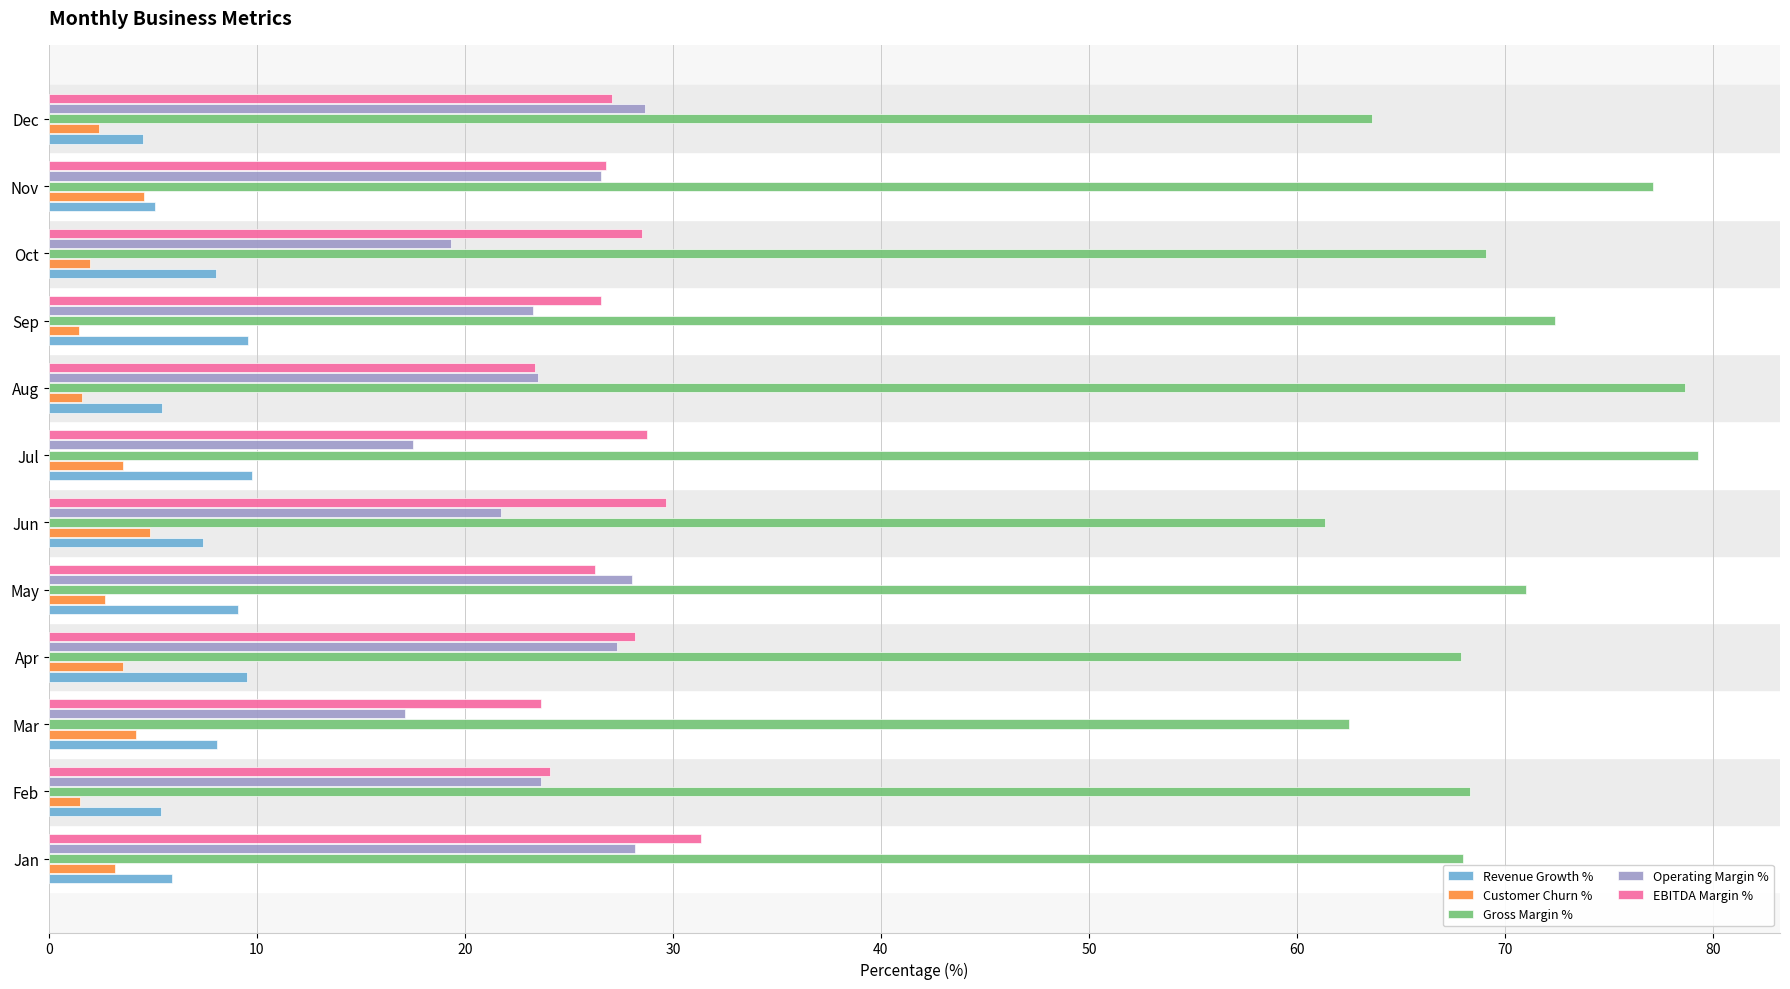

What is the sum of all EBITDA Margin % values?

324.4